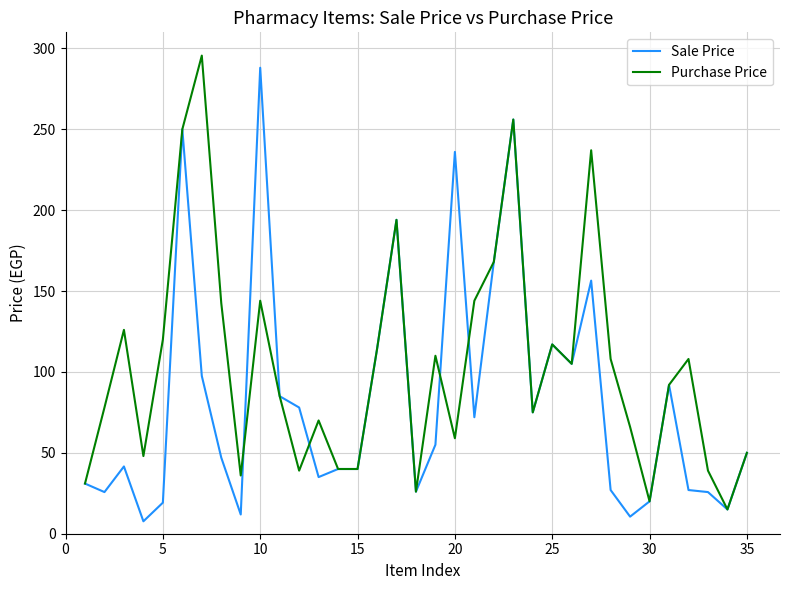

What is the maximum value shown in the chart?

295.5